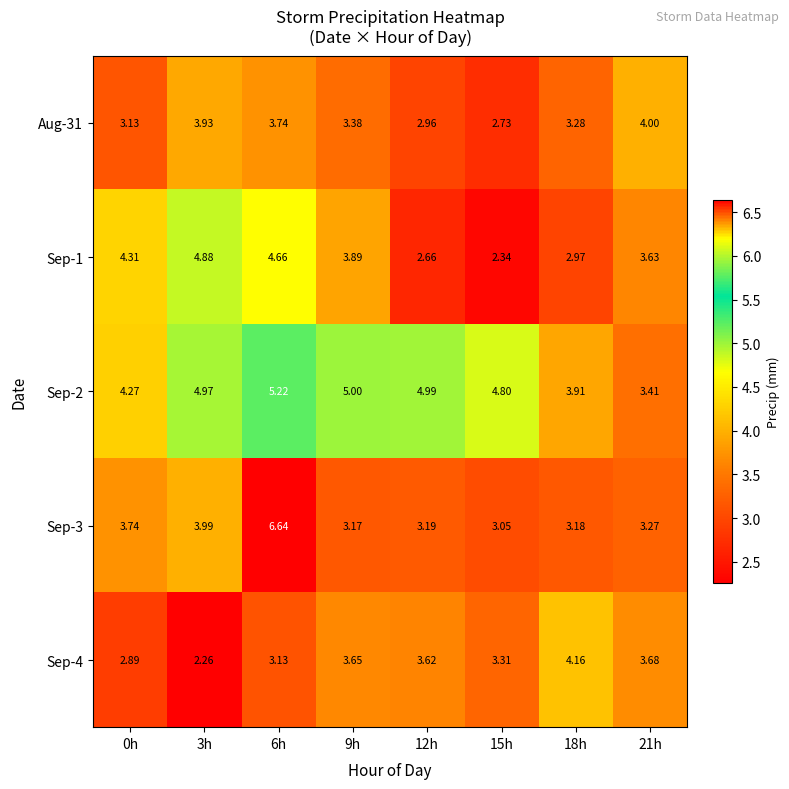

Which series has the widest spread of values?

Sep-3